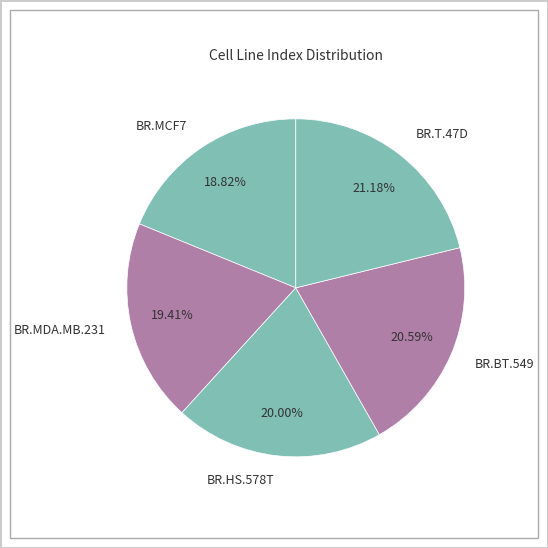

Which has a higher value, BR.HS.578T or BR.BT.549?

BR.BT.549